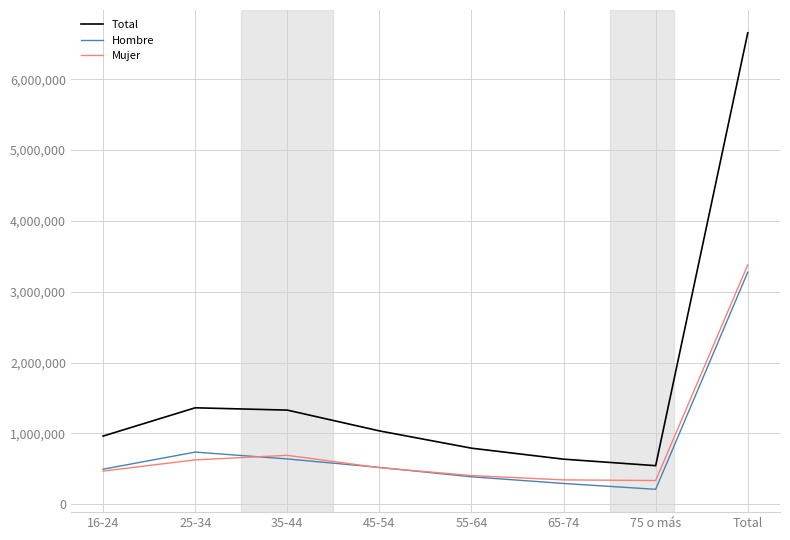

Rank the series at Total from lowest to highest value.

Hombre, Mujer, Total